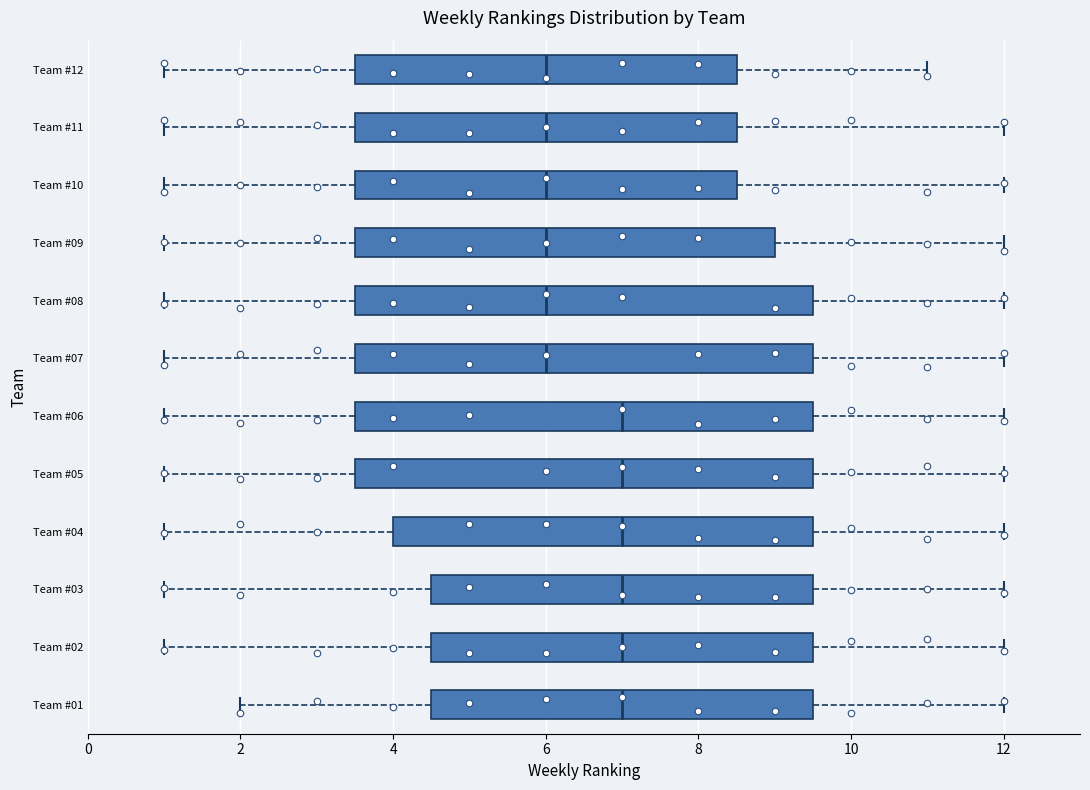

Where does the right whisker of the box for Team #12 end on the x-axis? The values are not printed on the chart, so give them approximately, as read against the axis.

11.0